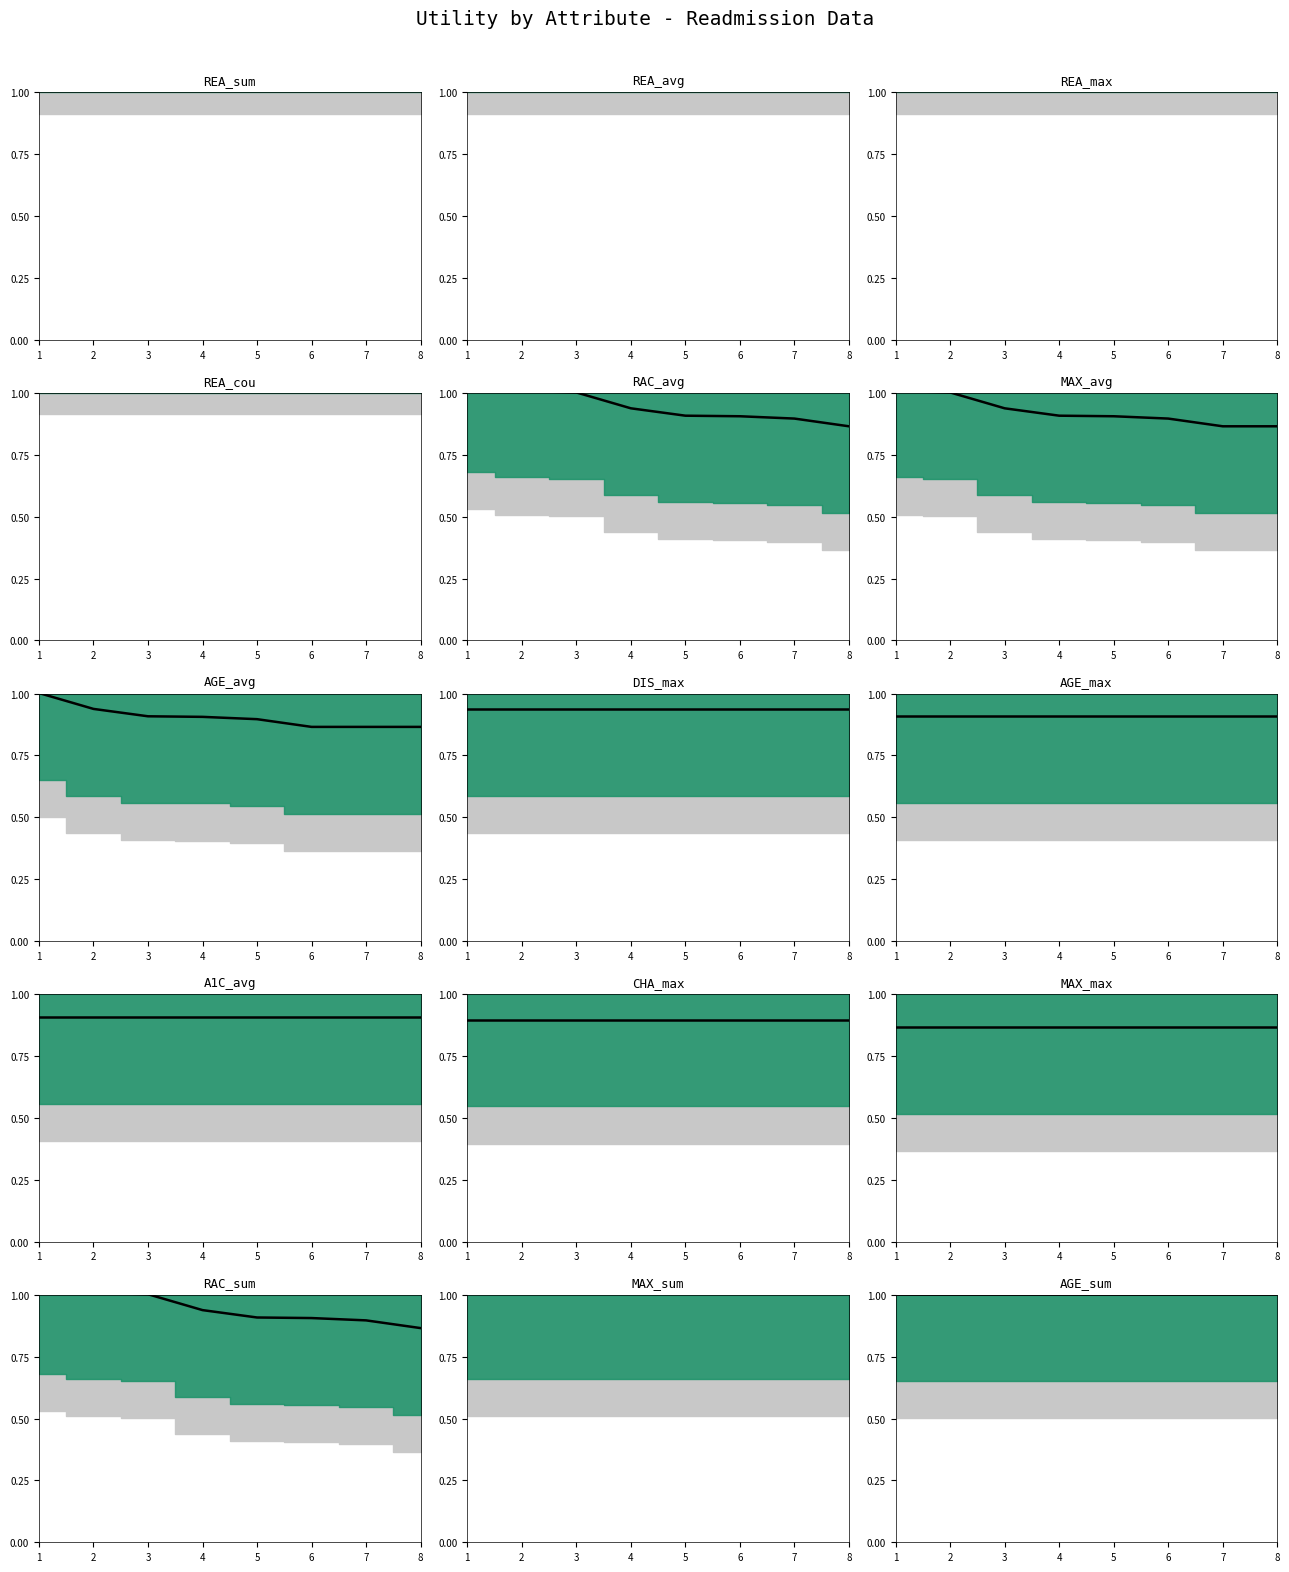

Is it true that readmitted_sum equals 0.8 at number_diagnoses?

False